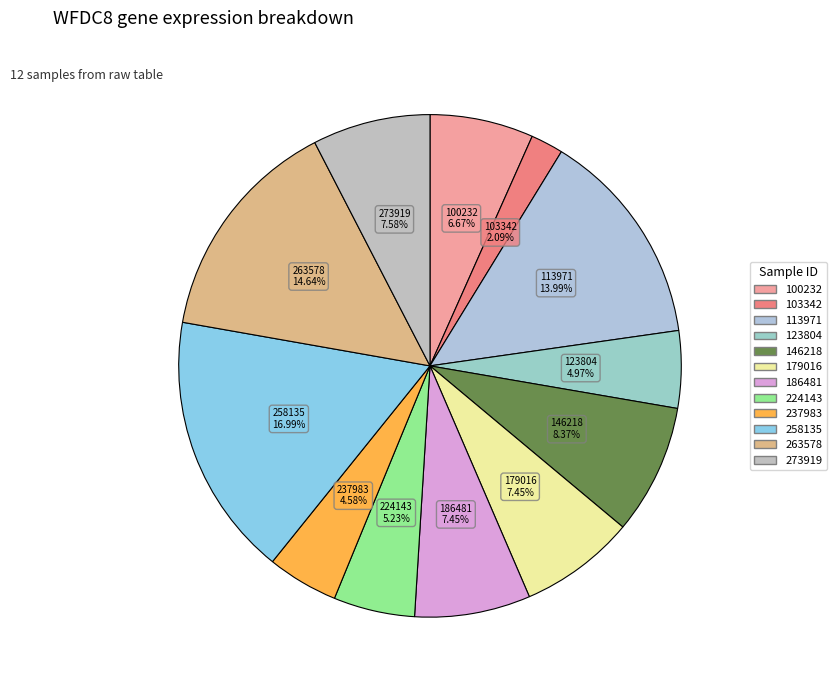

Does any single category account for the majority?

No